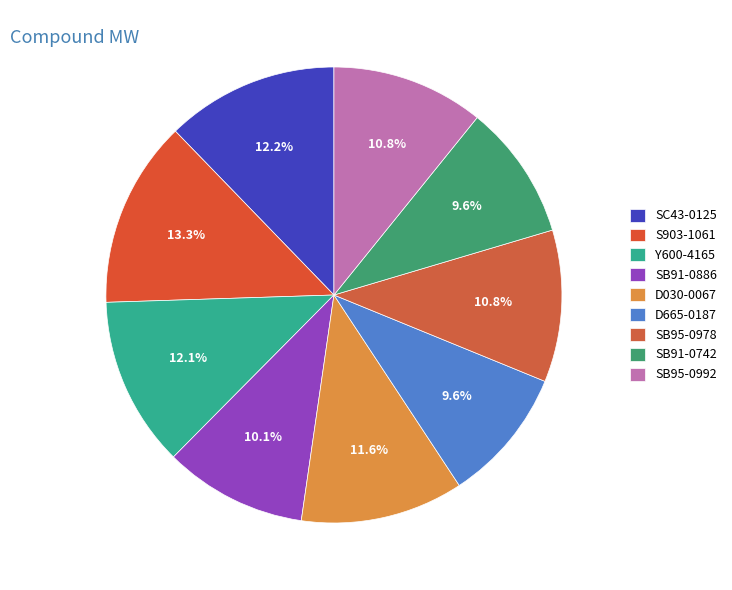

Is it true that SB91-0742 is 10% of the pie?

True